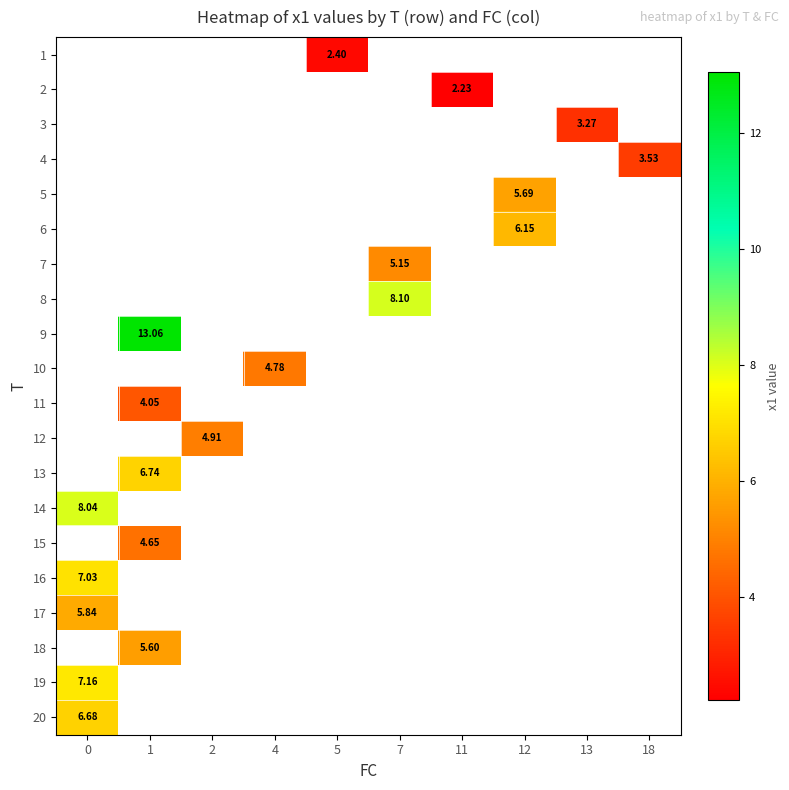

How many categories are shown in the chart?

10